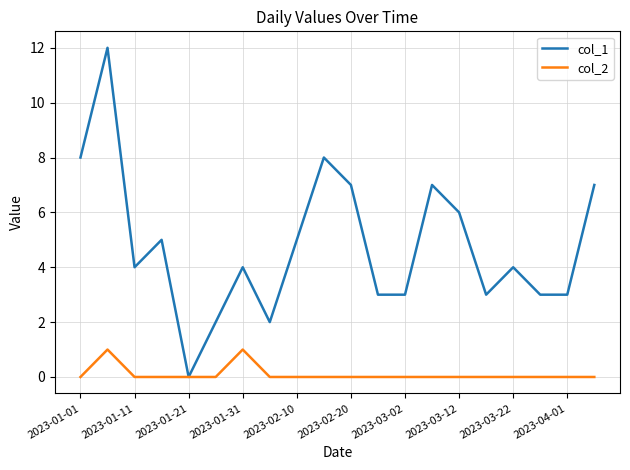

Which series has the widest spread of values?

col_1